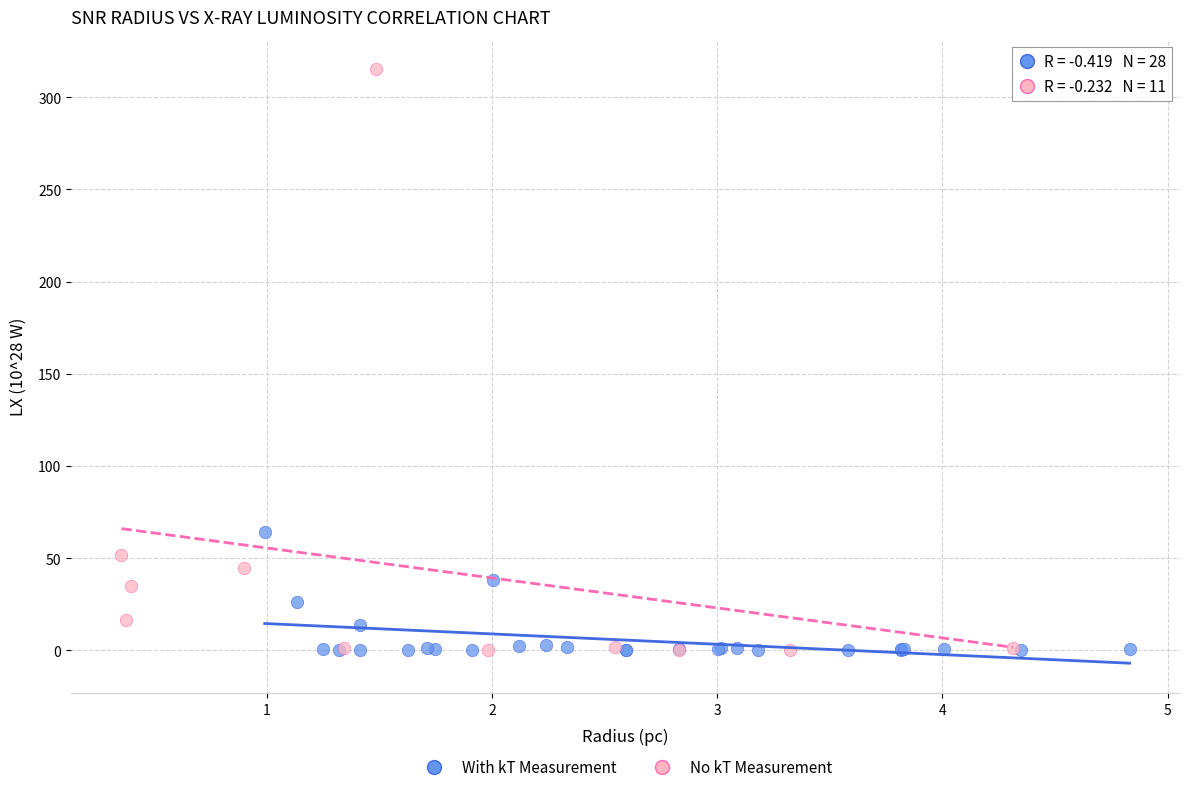

Which series contains the highest Y value?

No kT Measurement